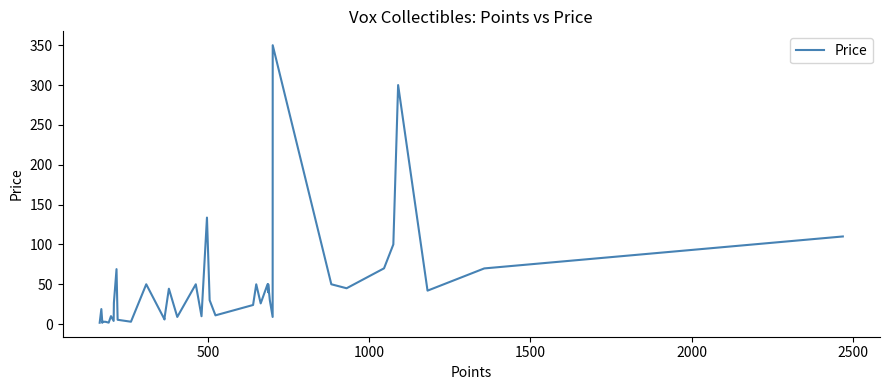

What is the difference between the maximum and minimum values?

348.4